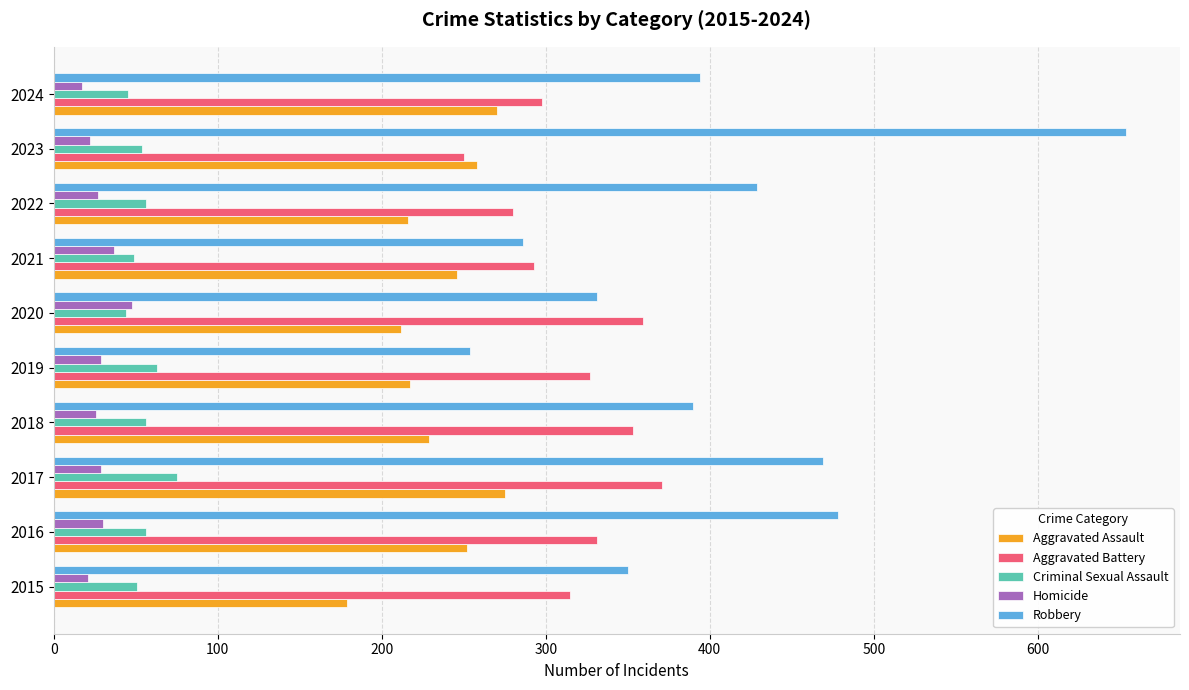

What is the spread (max minus min) of values at 2015?

329